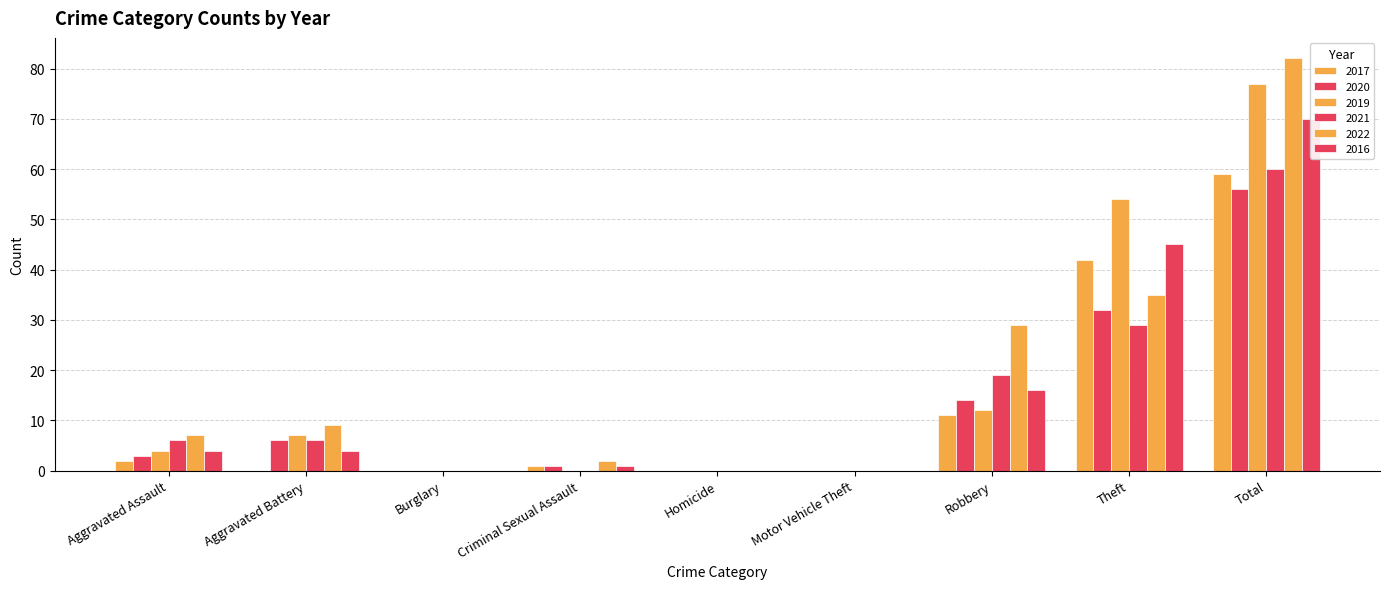

Reading left to right, extract all data points from this chart.

2017: 2	0	0	1	0	0	11	42	59
2020: 3	6	0	1	0	0	14	32	56
2019: 4	7	0	0	0	0	12	54	77
2021: 6	6	0	0	0	0	19	29	60
2022: 7	9	0	2	0	0	29	35	82
2016: 4	4	0	1	0	0	16	45	70